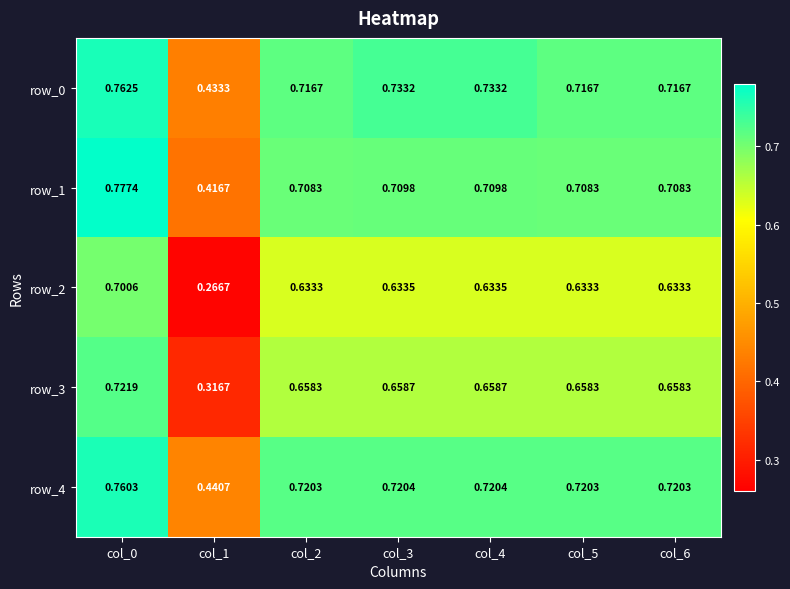

At which label does row_3 reach its peak?

col_0